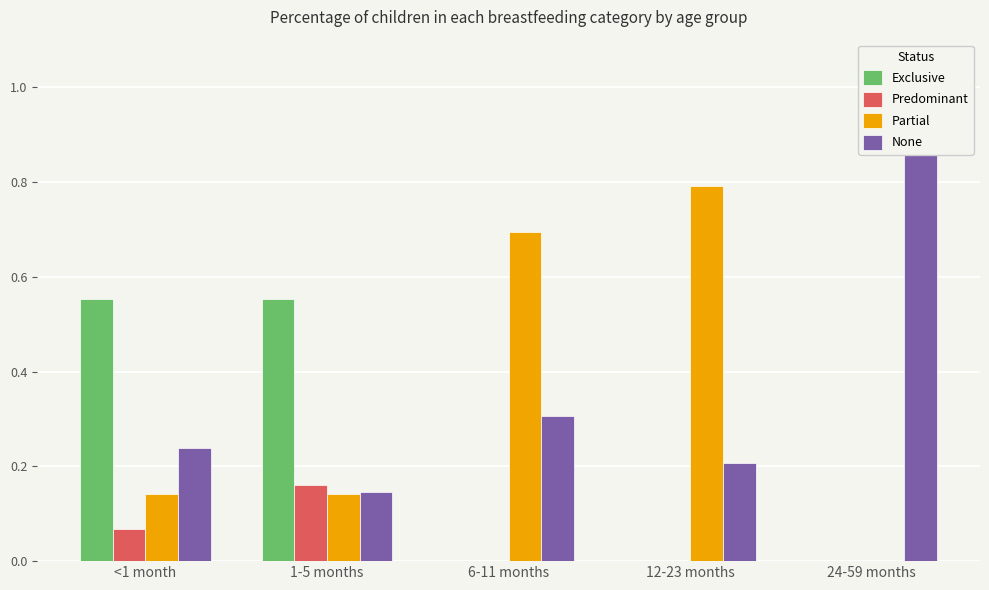

How many data points in Exclusive are above 0?

2